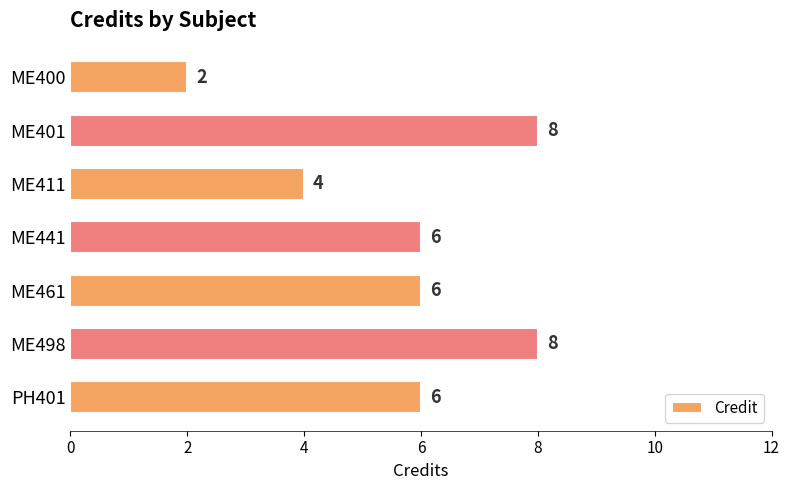

Reading top to bottom, transcribe all the data shown in this chart.

ME400=2	ME401=8	ME411=4	ME441=6	ME461=6	ME498=8	PH401=6